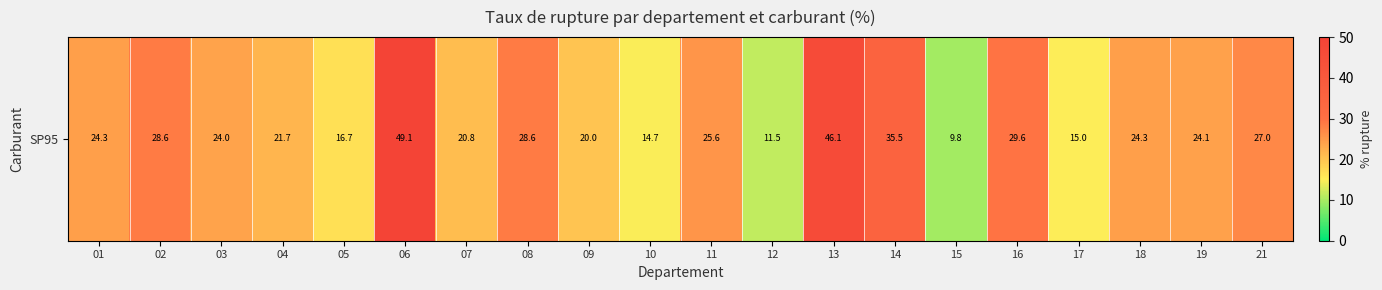

Reading left to right, extract all data points from this chart.

01=24.3	02=28.6	03=24.0	04=21.7	05=16.7	06=49.1	07=20.8	08=28.6	09=20.0	10=14.7	11=25.6	12=11.5	13=46.1	14=35.5	15=9.8	16=29.6	17=15.0	18=24.3	19=24.1	21=27.0